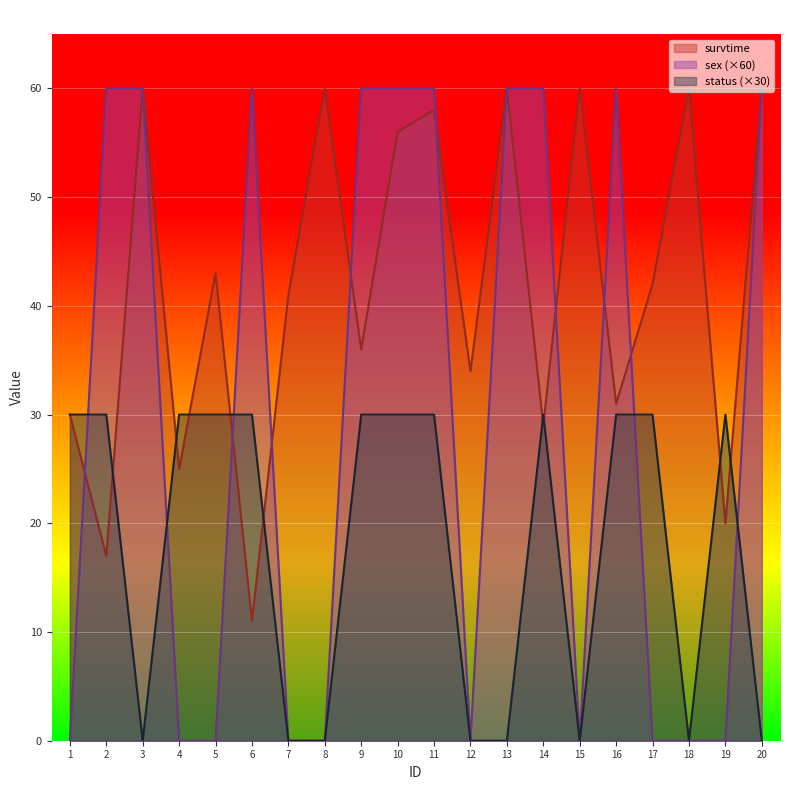

The value of sex at 2 is 100. True or false?

False